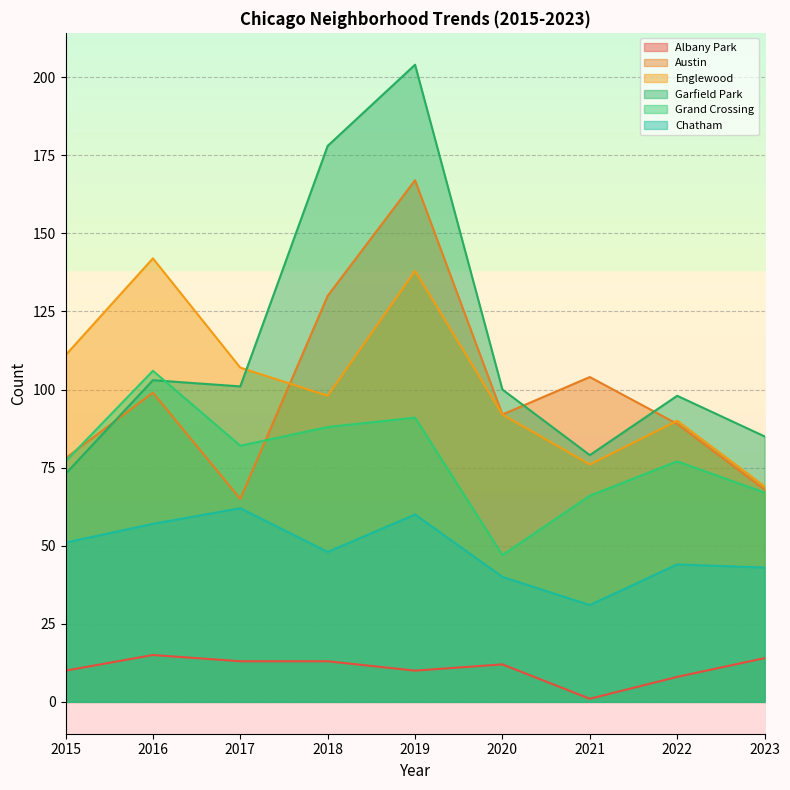

Does the chart display data point markers on the line(s)?

No